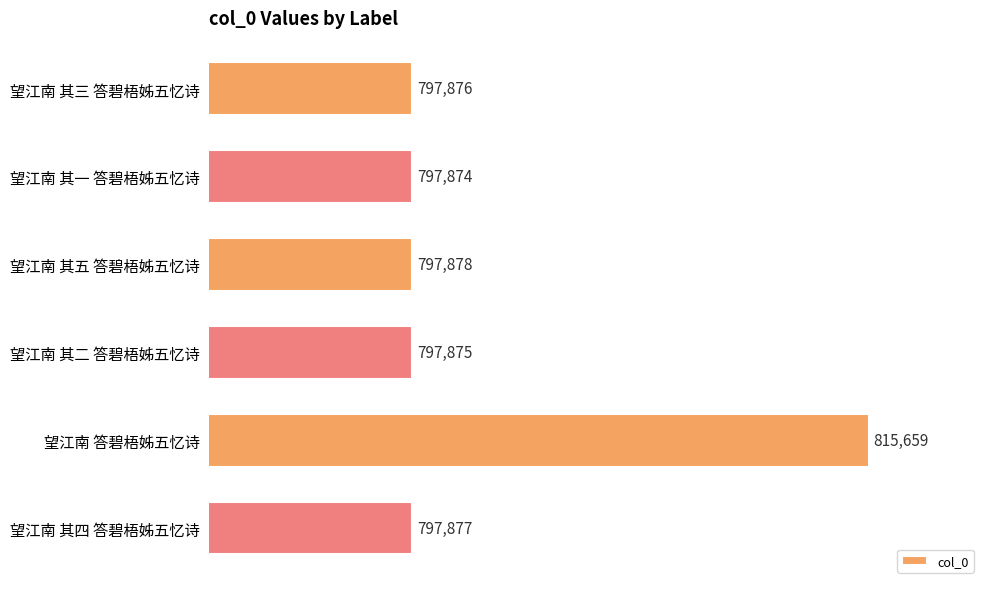

Reading top to bottom, what are all the values shown in this chart?

797876	797874	797878	797875	815659	797877